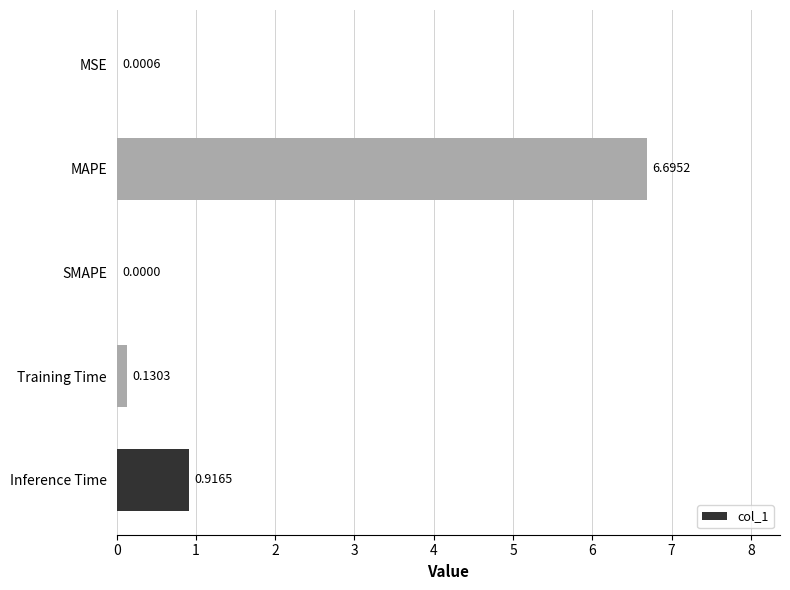

Between MSE and SMAPE, which is larger?

MSE